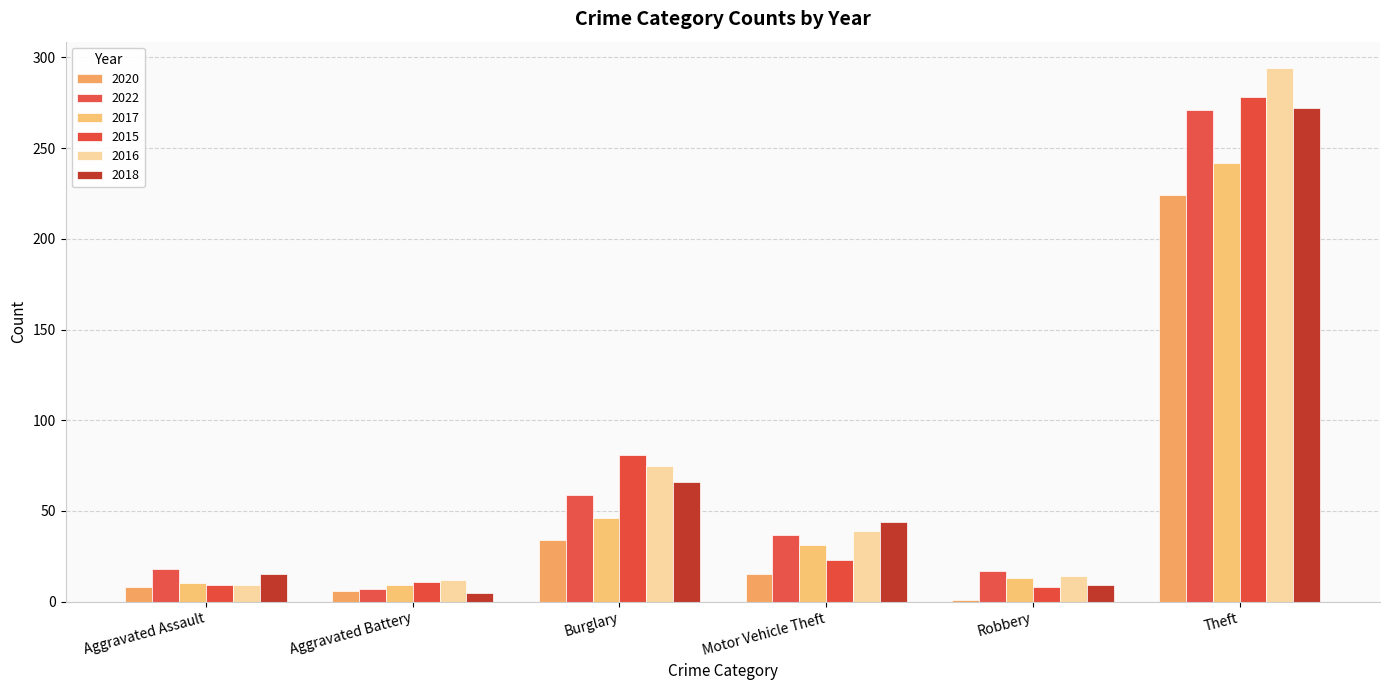

Which category has the lowest value in the 2020 series?

Robbery